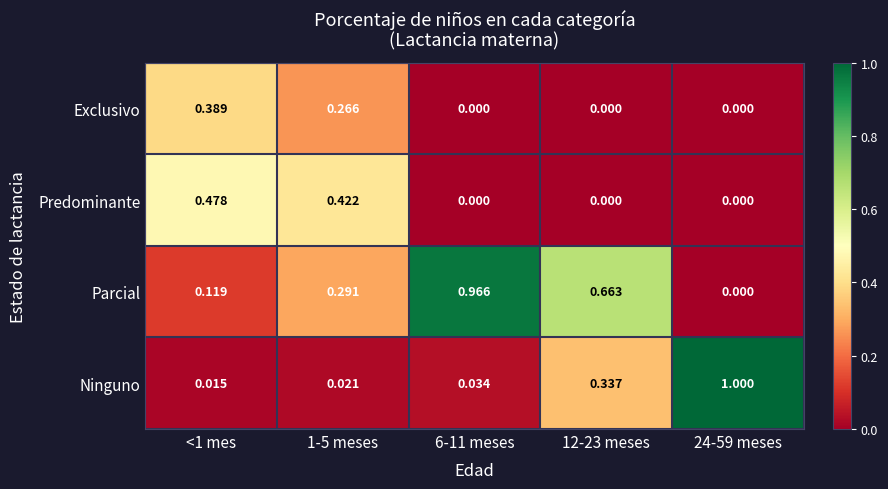

Rank the series by their average value, from lowest to highest.

Exclusivo, Predominante, Ninguno, Parcial